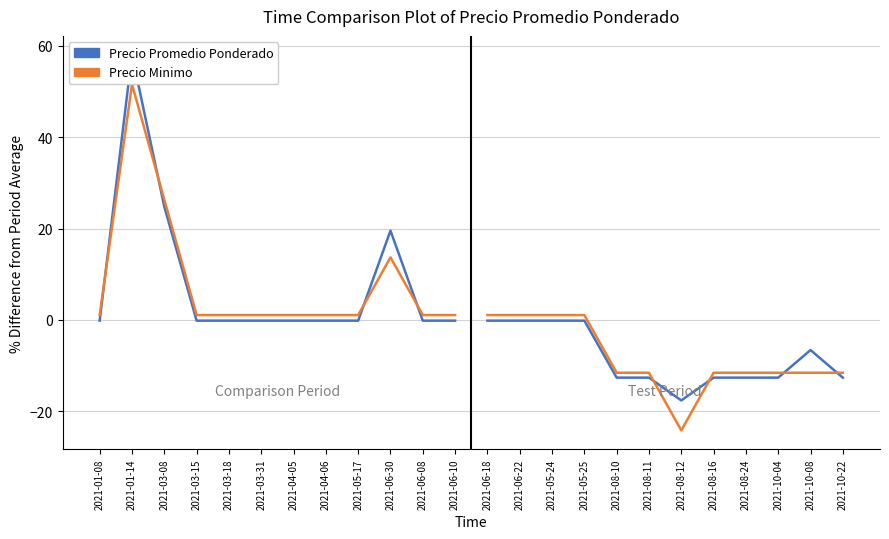

What position from the right is 2021-06-30?

3